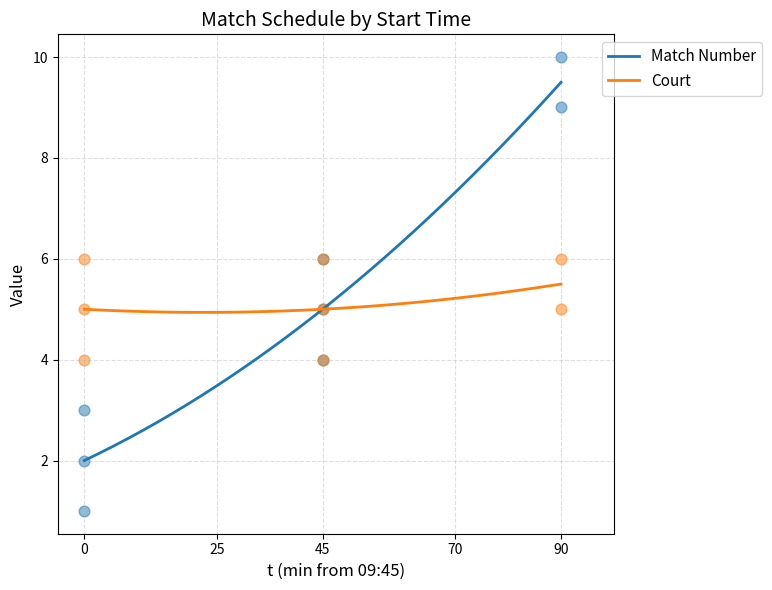

What are all the series names shown in the legend?

Match Number, Court